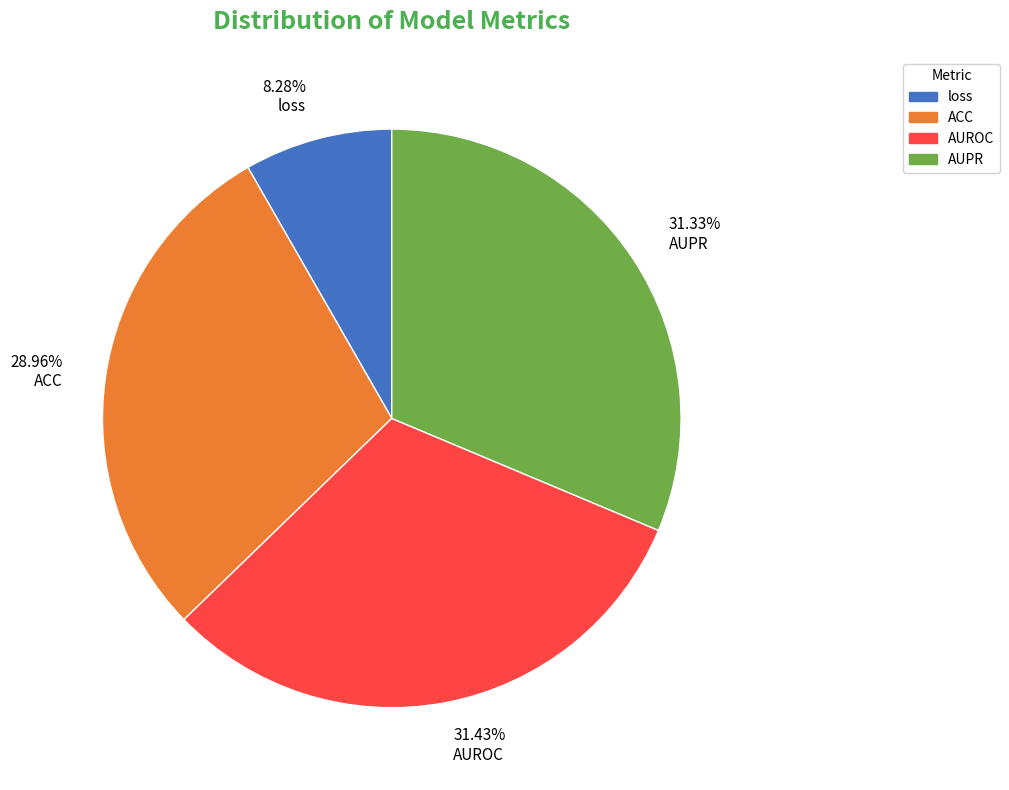

To the nearest percent, what is the difference between the largest and smallest slice percentages?

23%